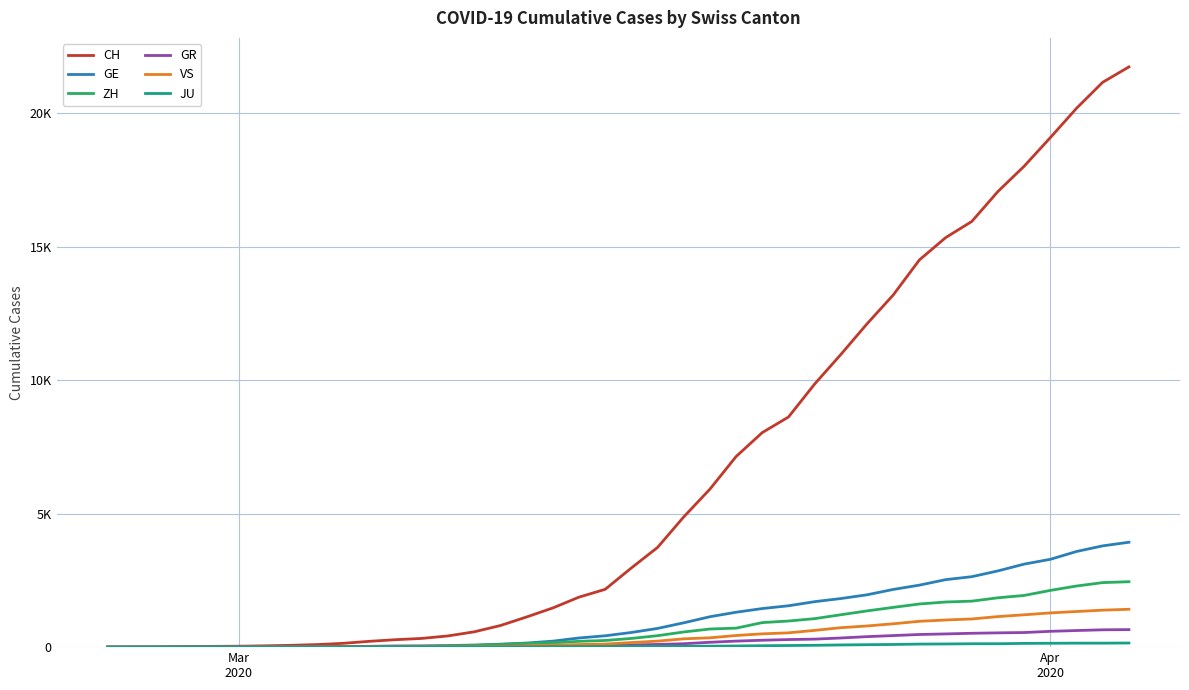

Does the chart display data point markers on the line(s)?

No